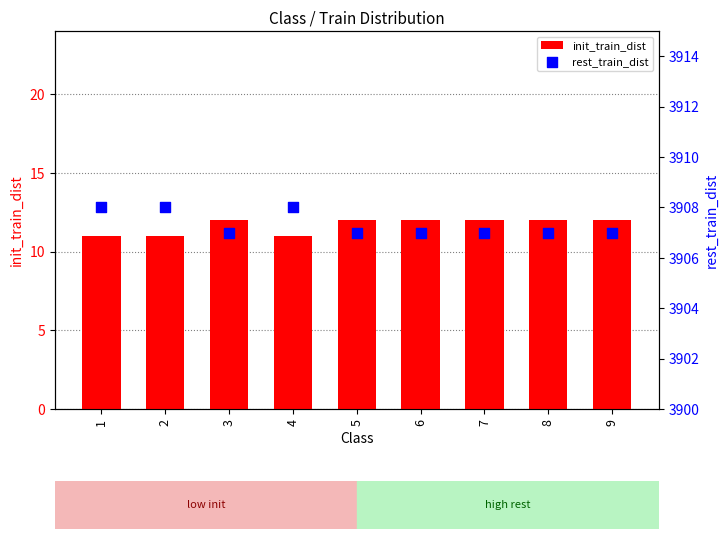

Which series has the largest Y range (max minus min)?

init_train_dist